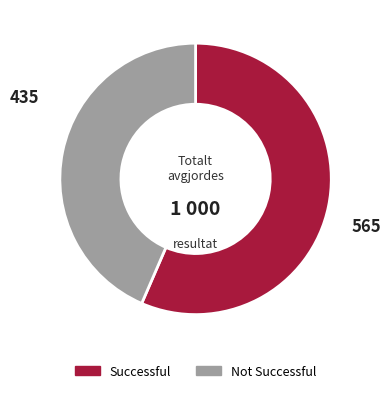

Is there a majority slice in this chart?

Yes